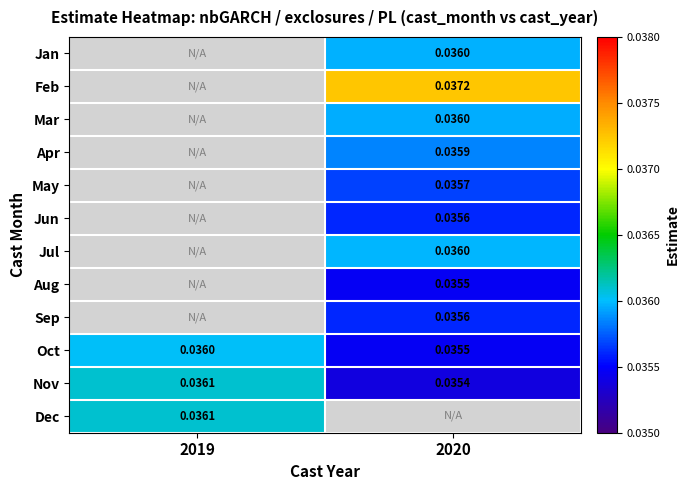

Is the value of May at 2020 greater than the value of Feb at 2020?

No